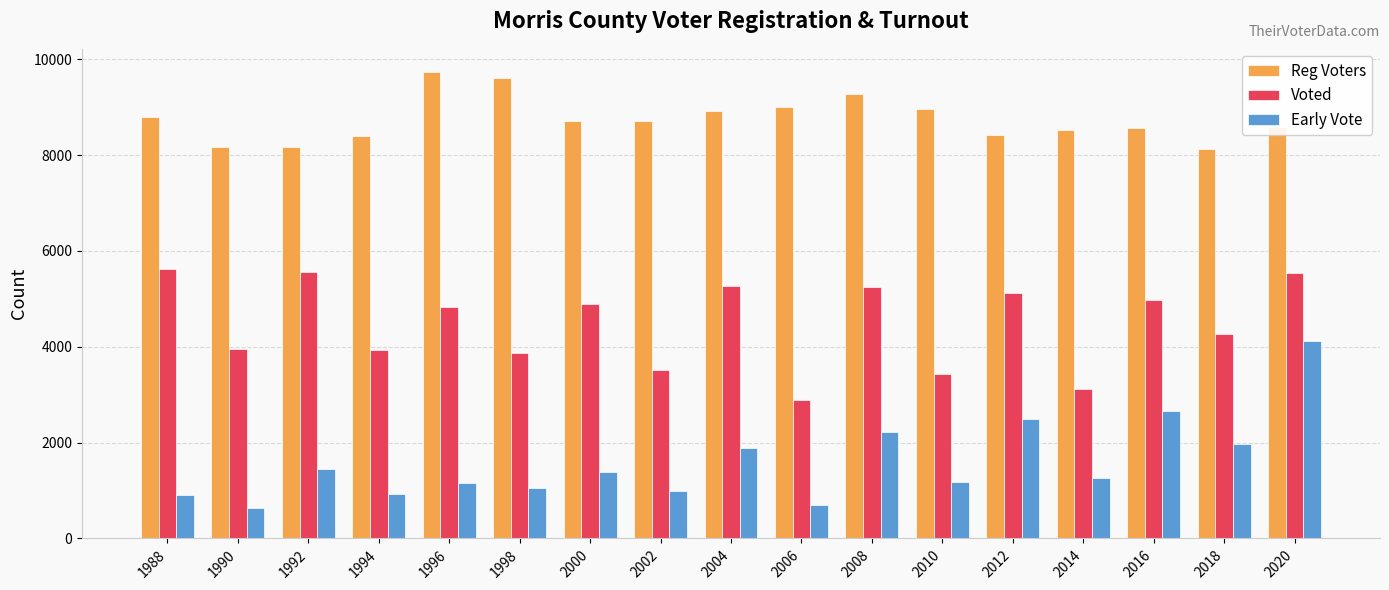

At which label does Reg Voters first exceed 8715?

1988